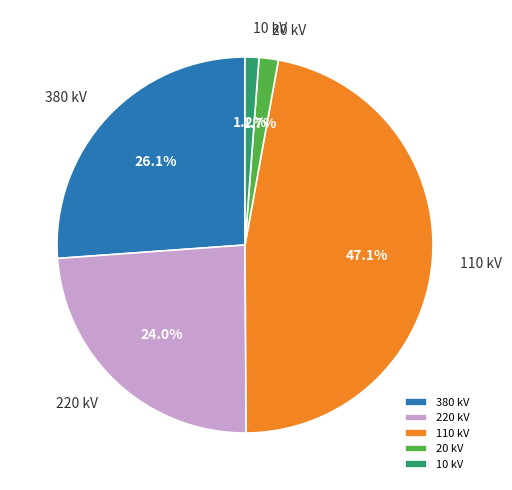

Does 20 kV represent more than half of the total?

No